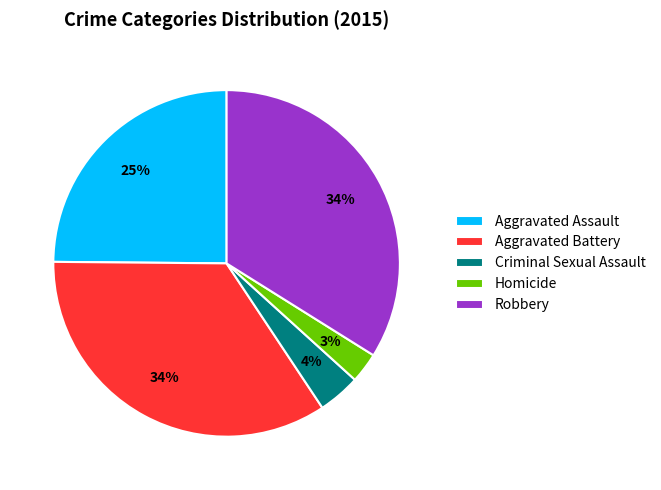

To the nearest percent, what is the difference between the Criminal Sexual Assault and Aggravated Assault slice percentages?

21%